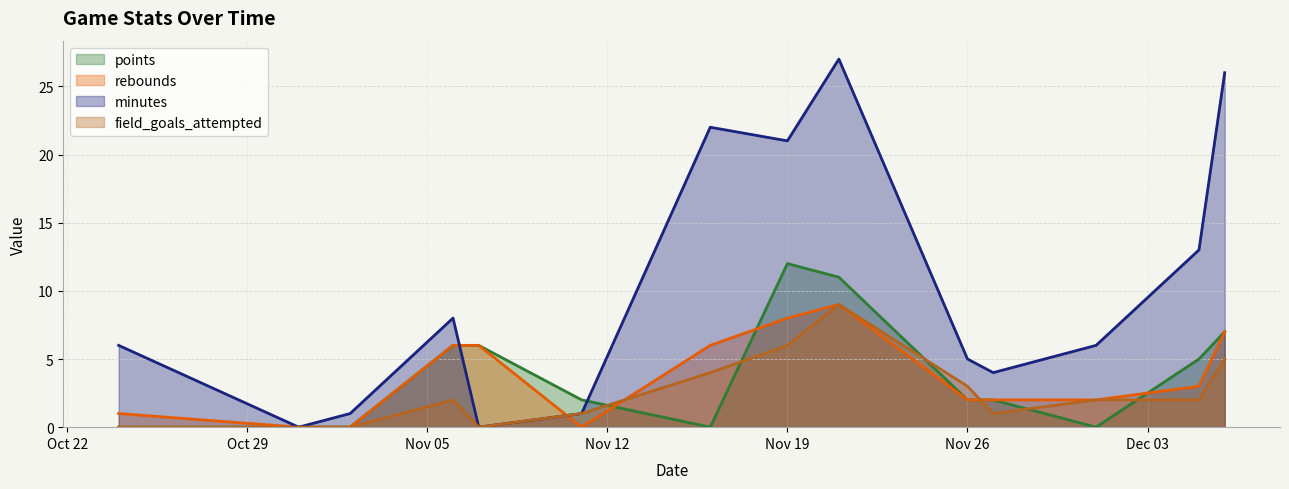

Which series has the largest range (max minus min)?

minutes